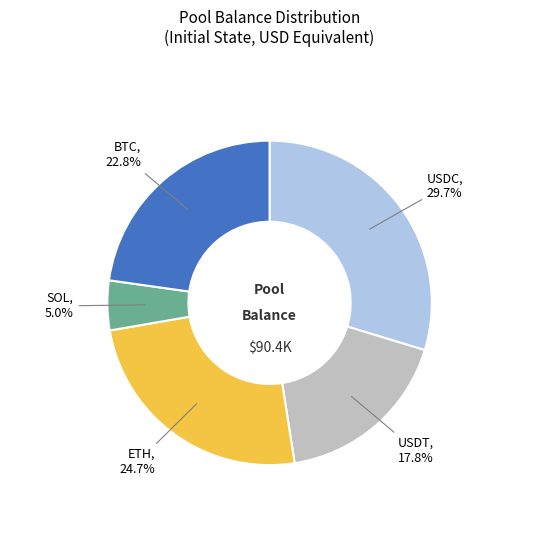

Does any single category account for the majority?

No